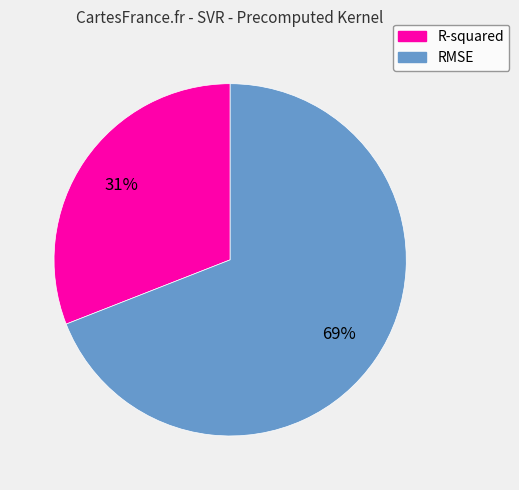

Between R-squared and RMSE, which is larger?

RMSE